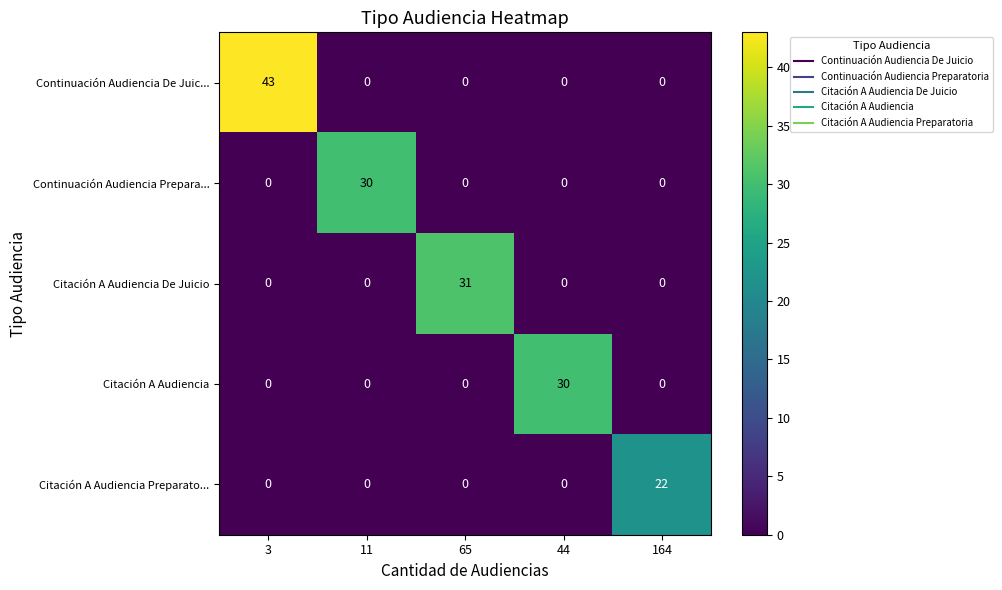

Is it true that Citación A Audiencia equals 0 at 11?

True